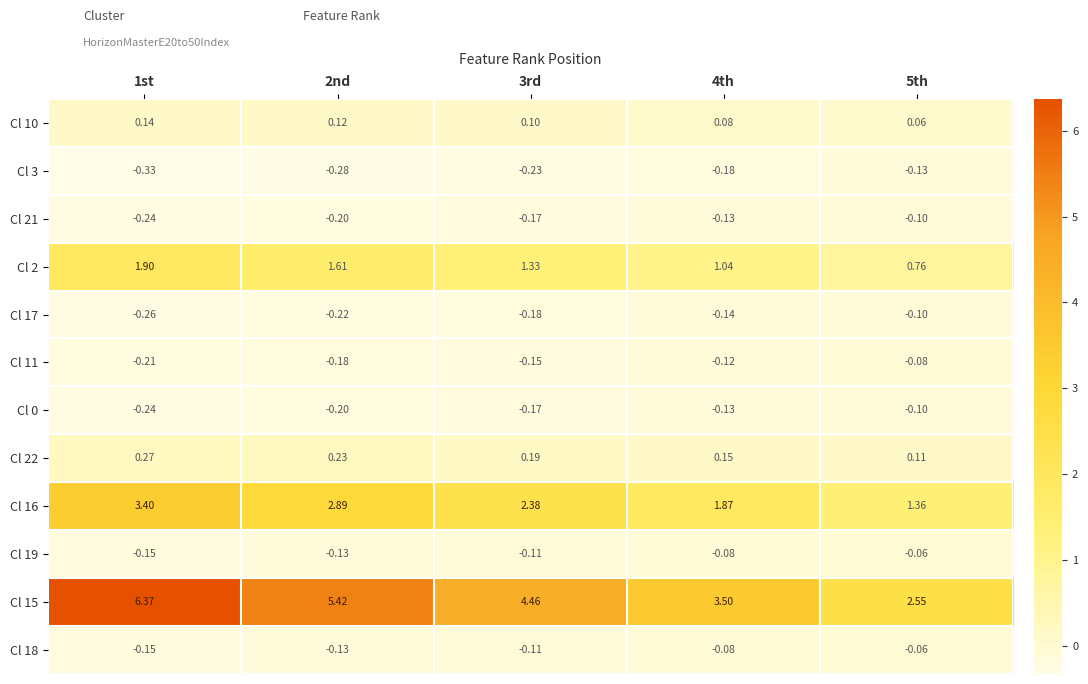

Count the number of data series in this chart.

12